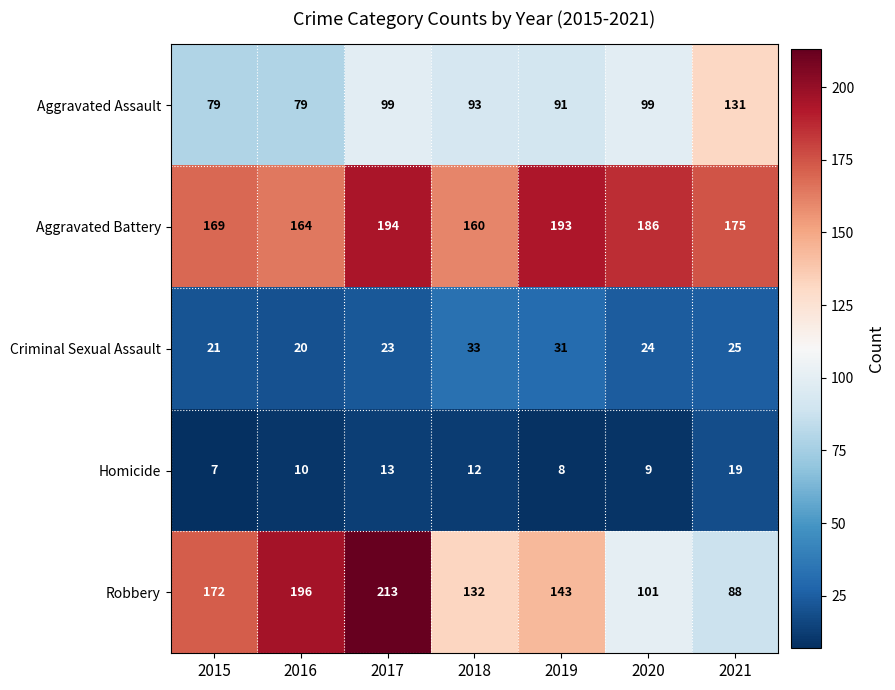

Between 2016 and 2018, which series saw the biggest shift?

Robbery